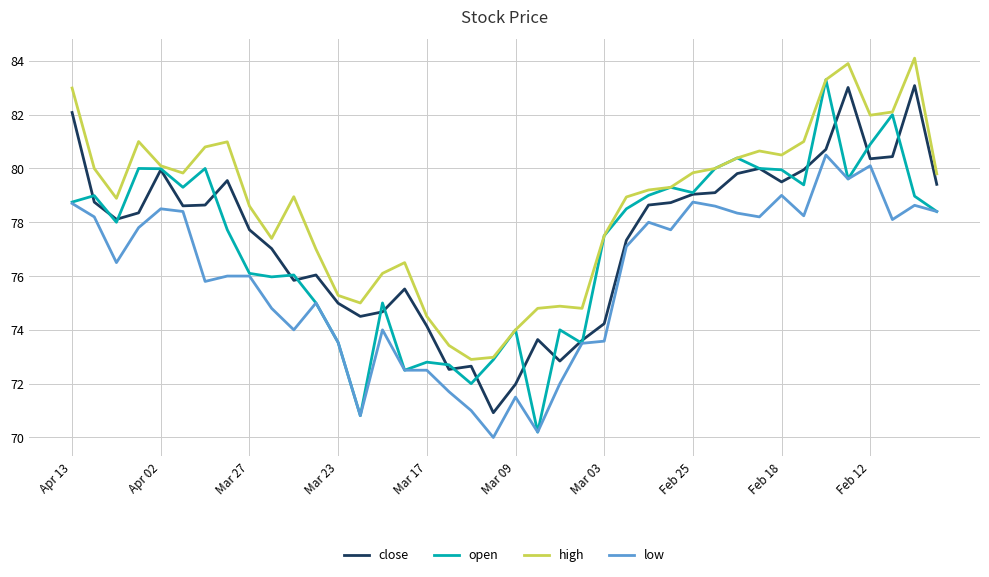

Which series has the largest total across all categories?

high